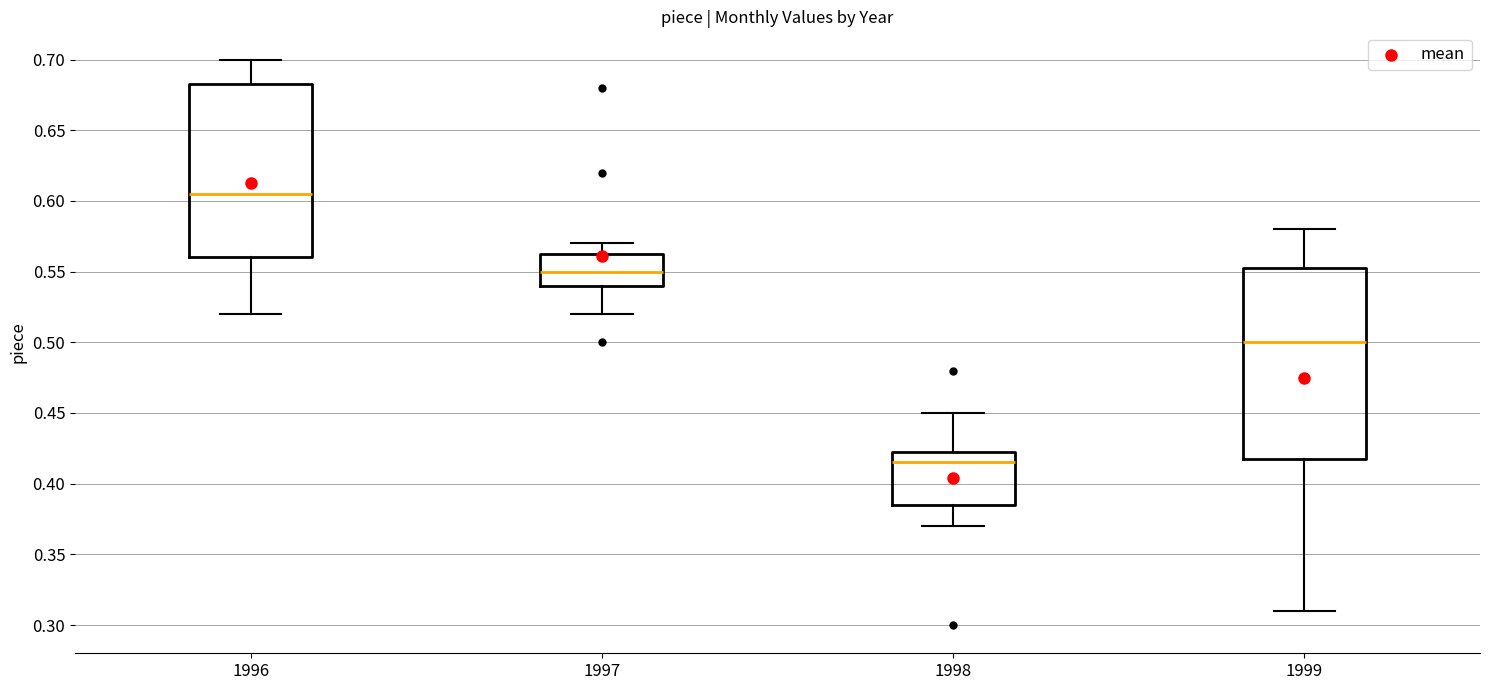

Reading left to right, transcribe this box plot: for each box, give where its median line is, the range the box spans, and where its two whiskers end, as read against the y-axis. The values are not printed on the chart, so give them approximately, as read against the axis.

1996: median 0.605, box 0.560 to 0.685, whiskers 0.520 to 0.700
1997: median 0.550, box 0.540 to 0.565, whiskers 0.520 to 0.570
1998: median 0.415, box 0.385 to 0.425, whiskers 0.370 to 0.450
1999: median 0.500, box 0.420 to 0.555, whiskers 0.310 to 0.580